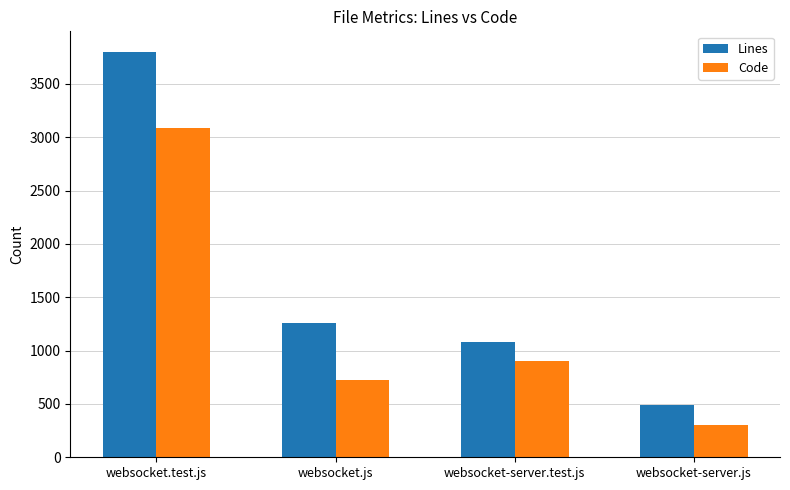

Between websocket.test.js and websocket-server.test.js, which series saw the biggest shift?

Lines